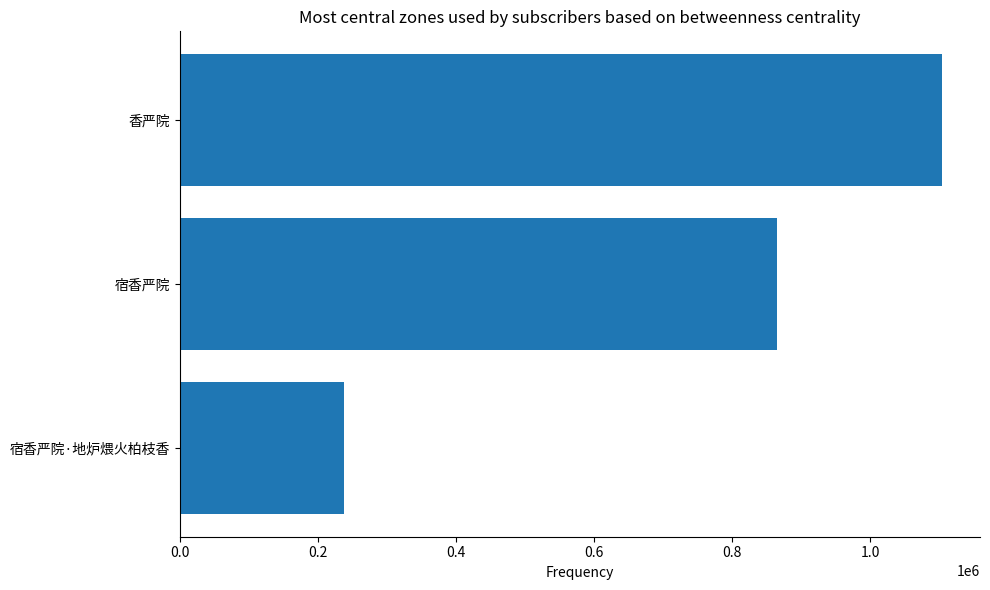

What is the sum of all values?

2205831